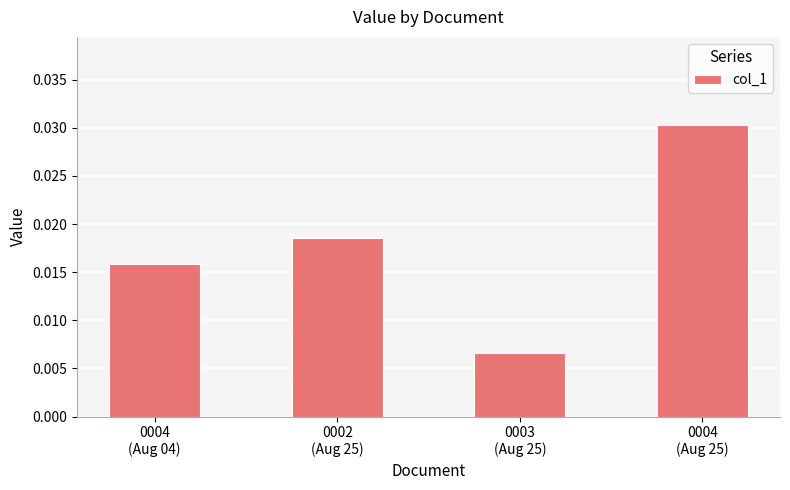

Count the values in the range 0 to 1.

4